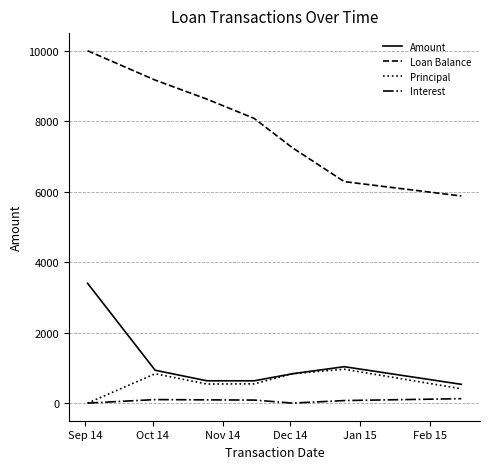

Which series has the largest range (max minus min)?

Loan Balance